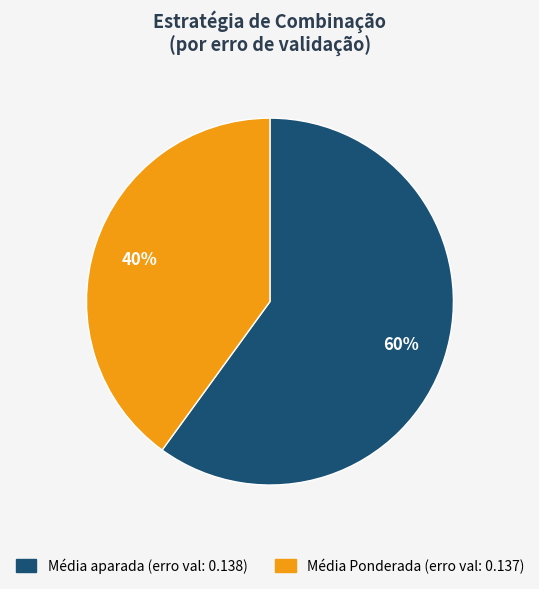

Which category has the biggest portion of the pie?

Média aparada